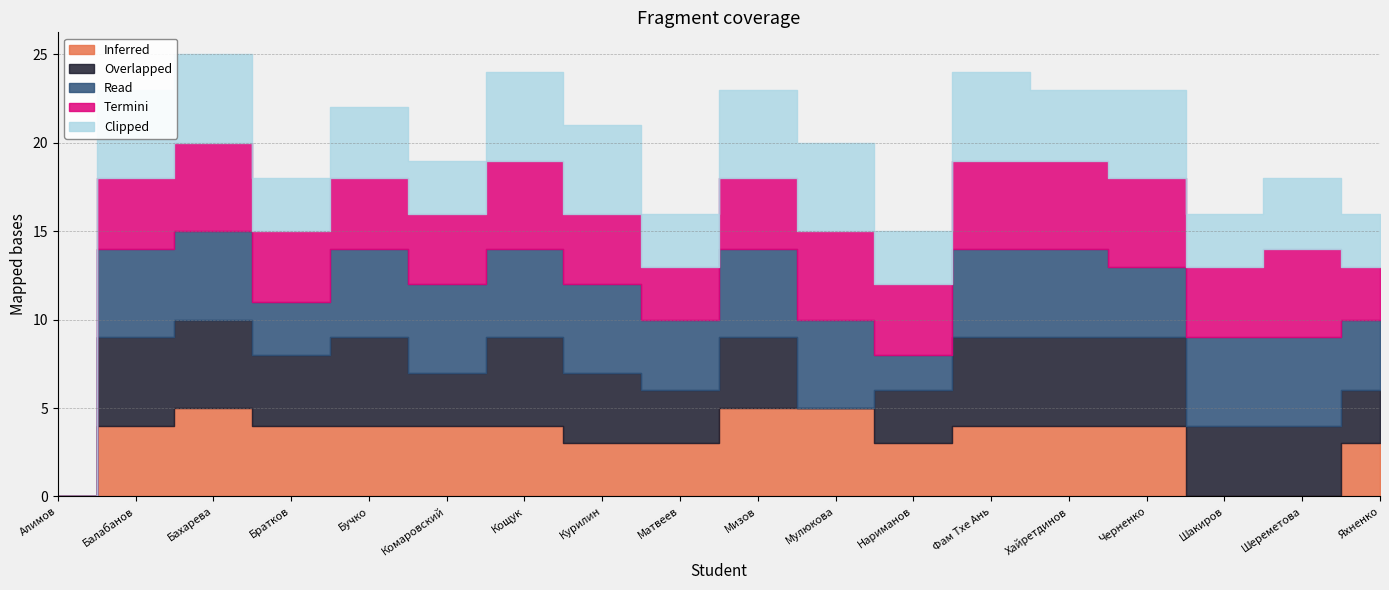

What is the value of the Termini point at the 12th from the left?

4